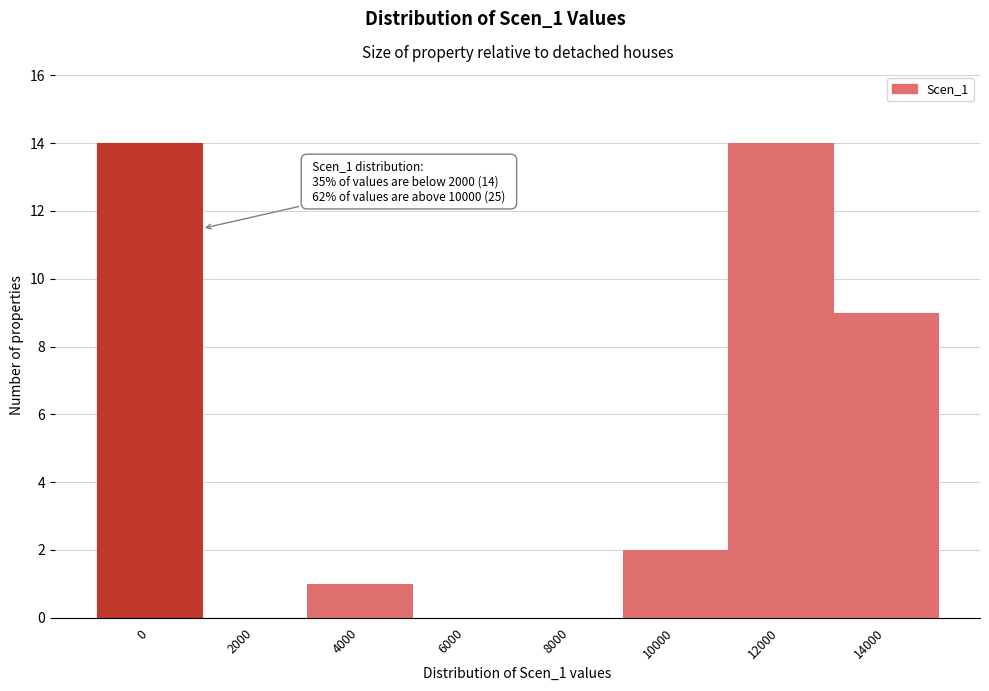

Reading right to left, extract all data points from this chart.

14000=9	12000=14	10000=2	8000=0	6000=0	4000=1	2000=0	0=14